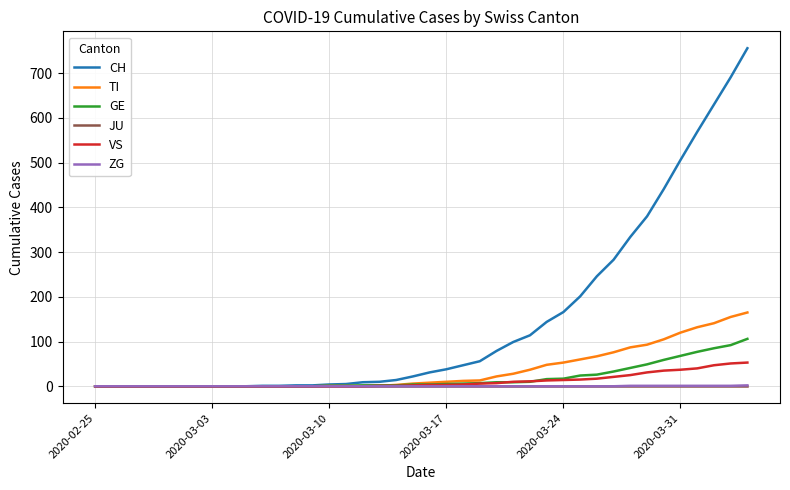

What is the maximum value for TI?

165